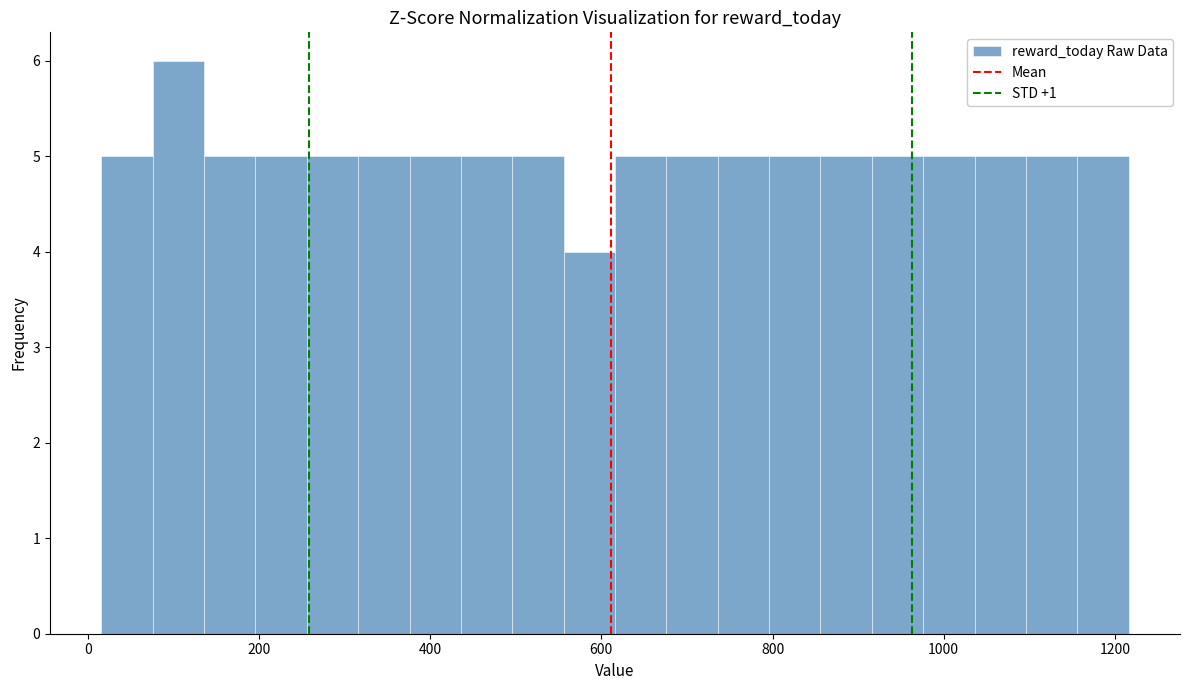

Read against the x-axis, roughly where is the centre of the tallest bar?

100